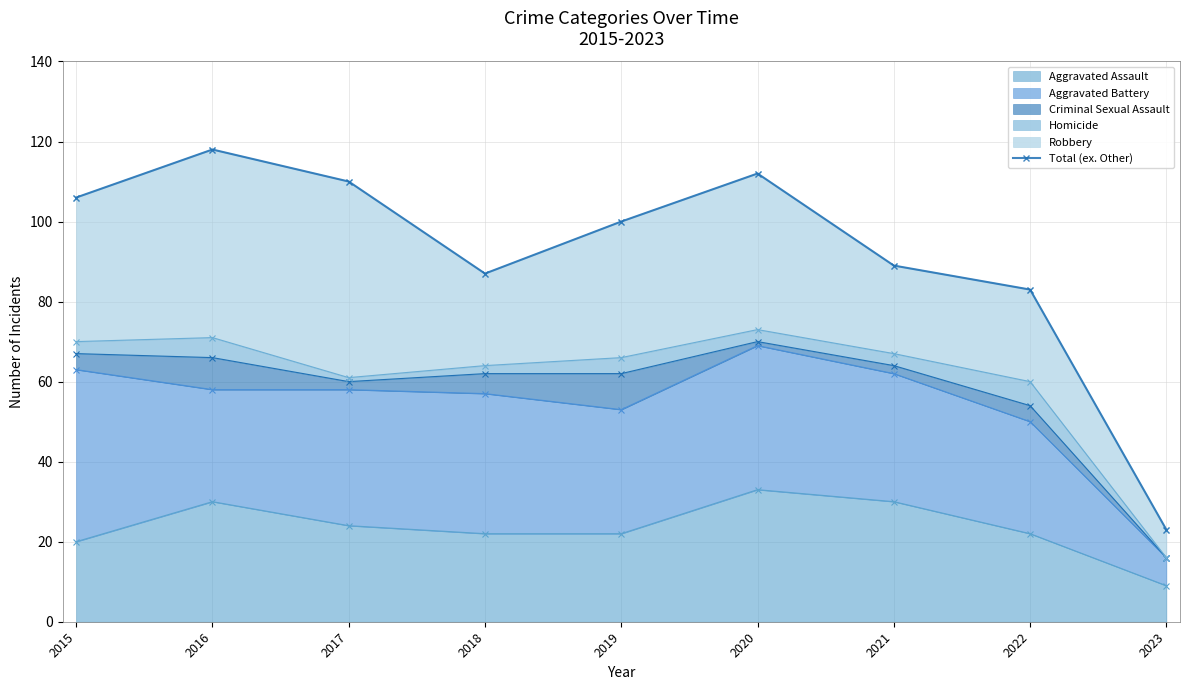

What is the value of the 8th point from the left?

83